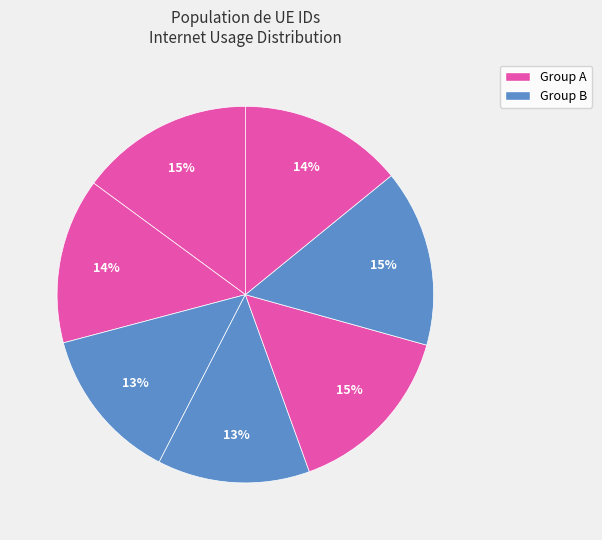

How many slices are in this pie chart?

7